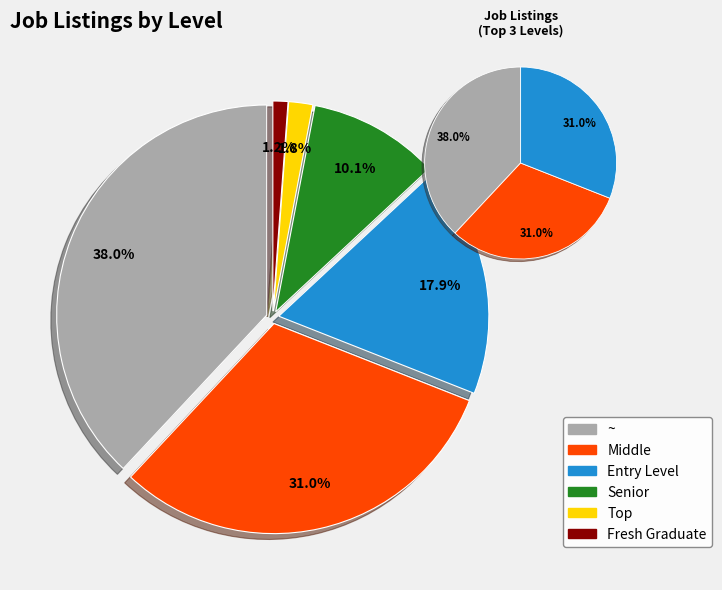

Combined, what portion of the pie is Fresh Graduate and Entry Level?

19.1%